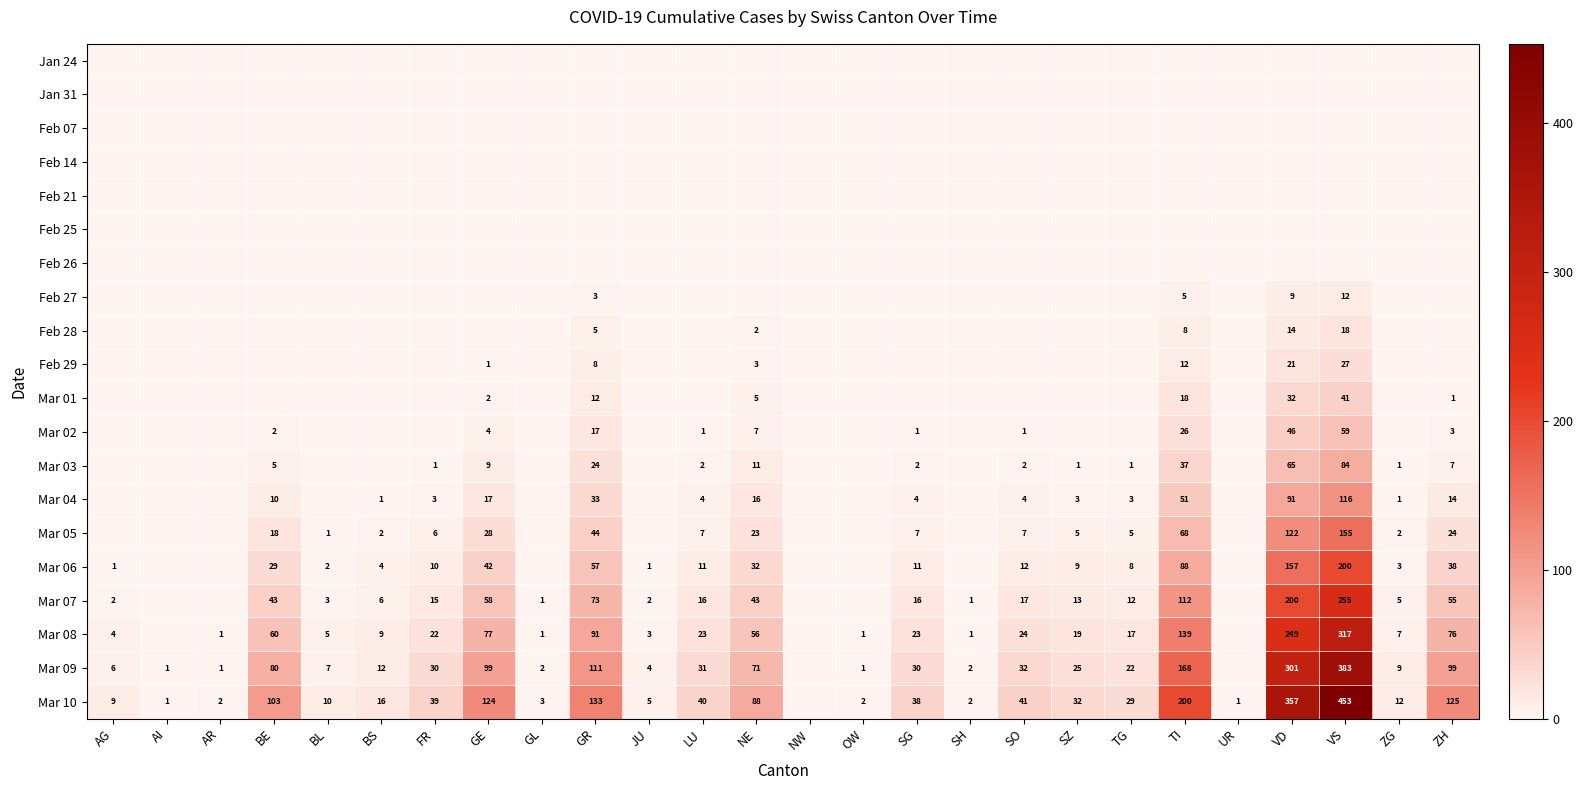

What is the sum of the Mar 04 values at ZG and GR?

34